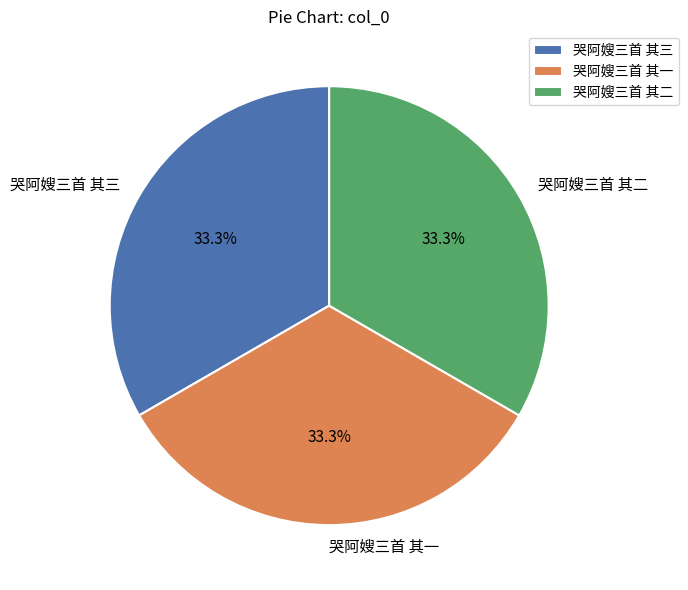

What percentage is the 哭阿嫂三首 其二 slice, to the nearest percent?

33%